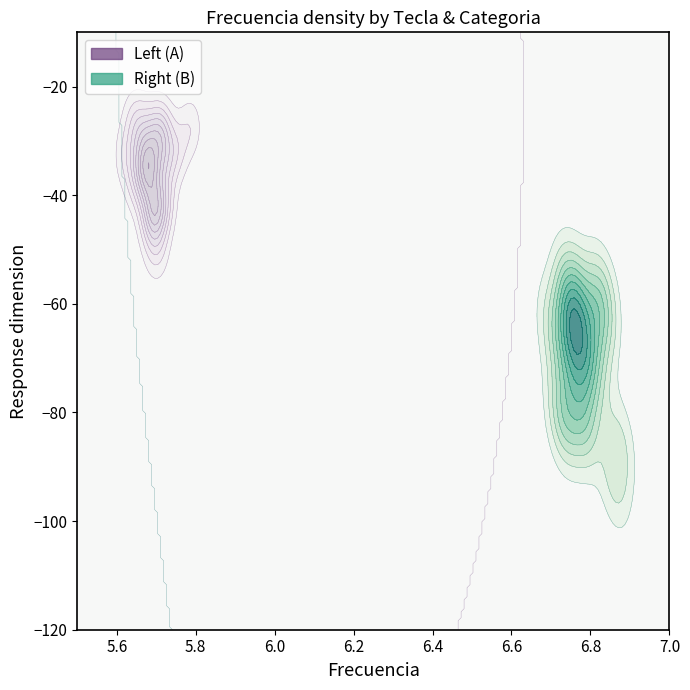

At which label does Right first exceed 6?

B